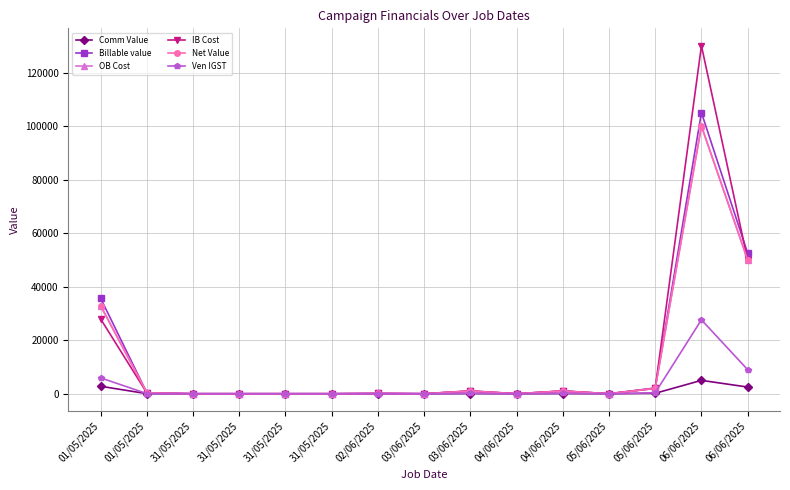

How many data points in Net Value are less than 100?

7